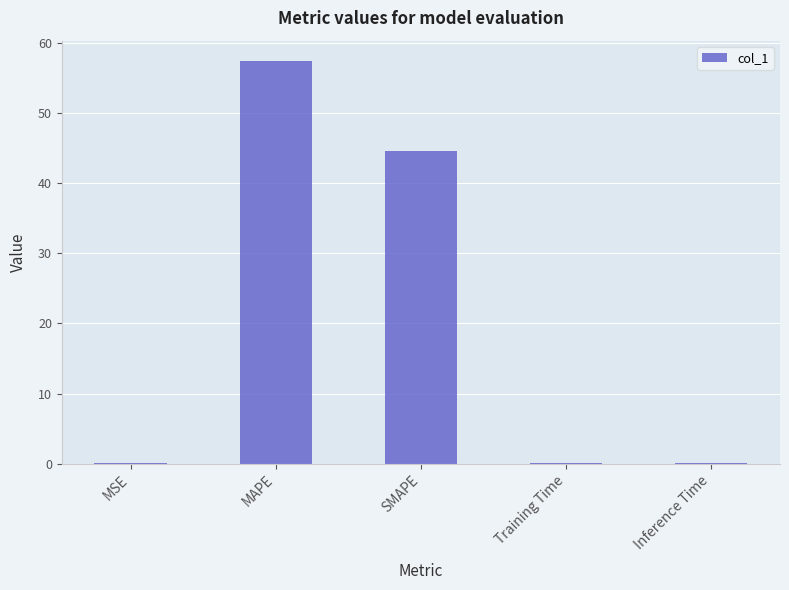

How many series are shown in this chart?

1